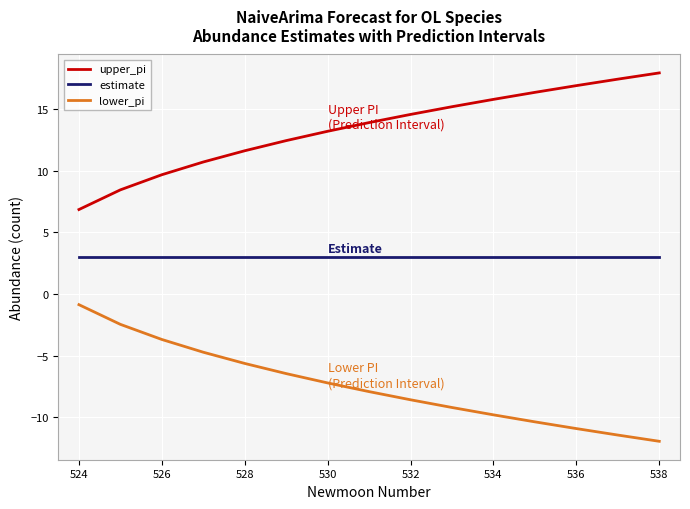

What is the lowest value of the upper_pi series?

6.9